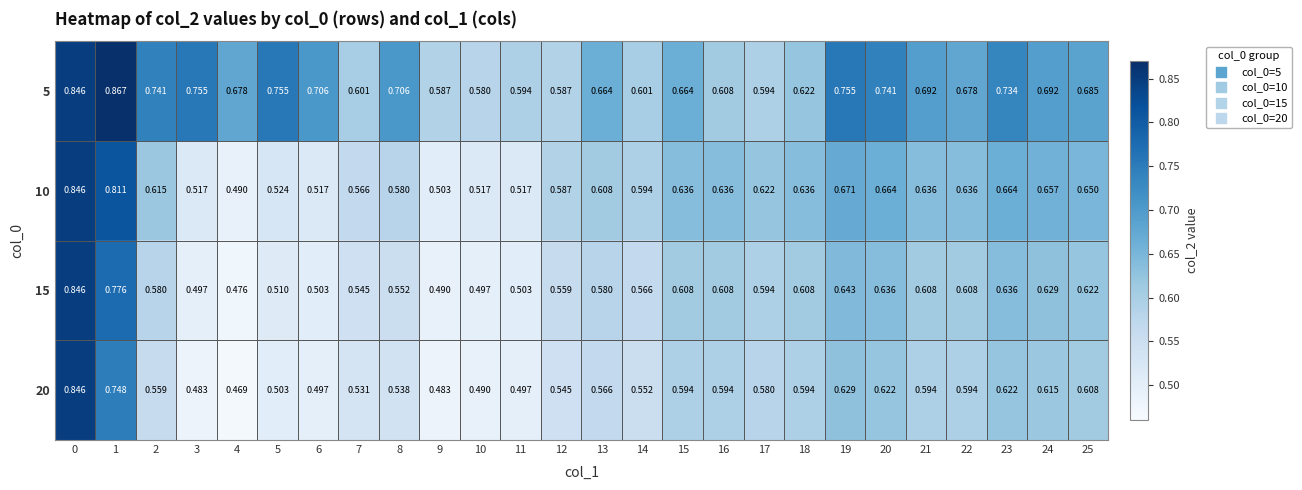

Which series changed the most between 14 and 19?

5